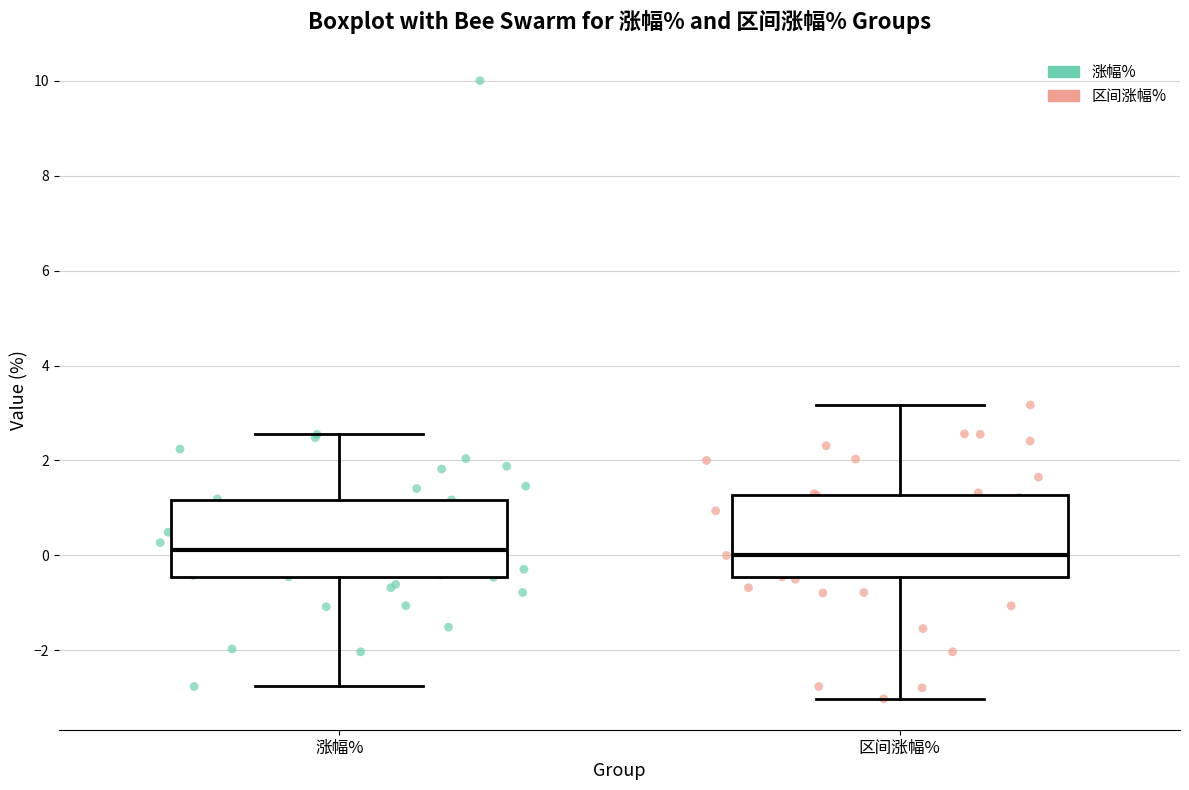

Reading left to right, transcribe this box plot: for each box, give where its median line is, the range the box spans, and where its two whiskers end, as read against the y-axis. The values are not printed on the chart, so give them approximately, as read against the axis.

涨幅%: median 0.2, box -0.4 to 1.2, whiskers -2.8 to 2.6
区间涨幅%: median 0.0, box -0.4 to 1.2, whiskers -3.0 to 3.2